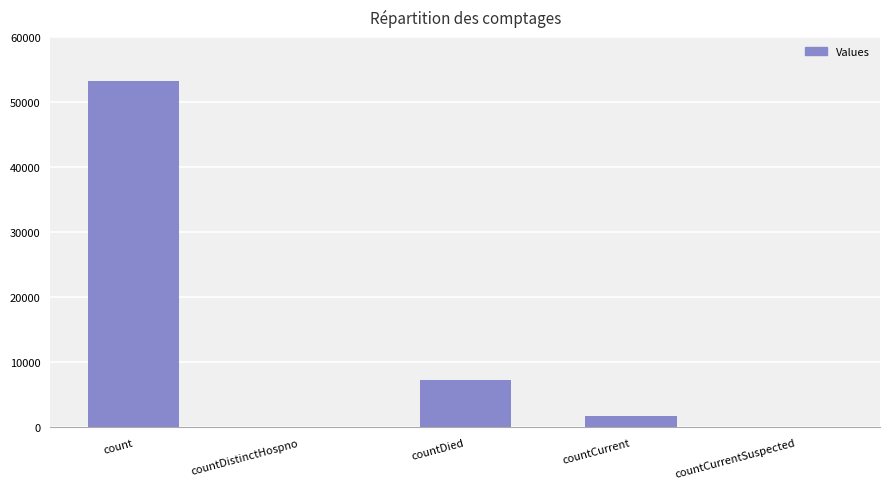

What is the sum of the values at countDied and countDistinctHospno?

7337